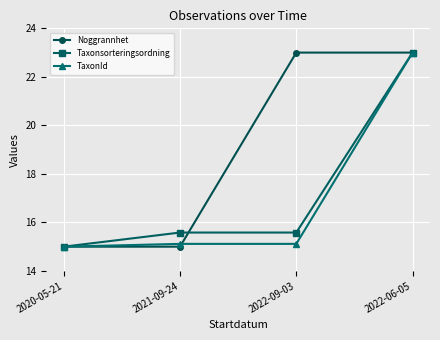

Reading left to right, extract all data points from this chart.

Noggrannhet: 2020-05-21=15.0	2021-09-24=15.0	2022-09-03=23.0	2022-06-05=23.0
Taxonsorteringsordning: 2020-05-21=15.0	2021-09-24=15.6	2022-09-03=15.6	2022-06-05=23.0
TaxonId: 2020-05-21=15.0	2021-09-24=15.1	2022-09-03=15.1	2022-06-05=23.0